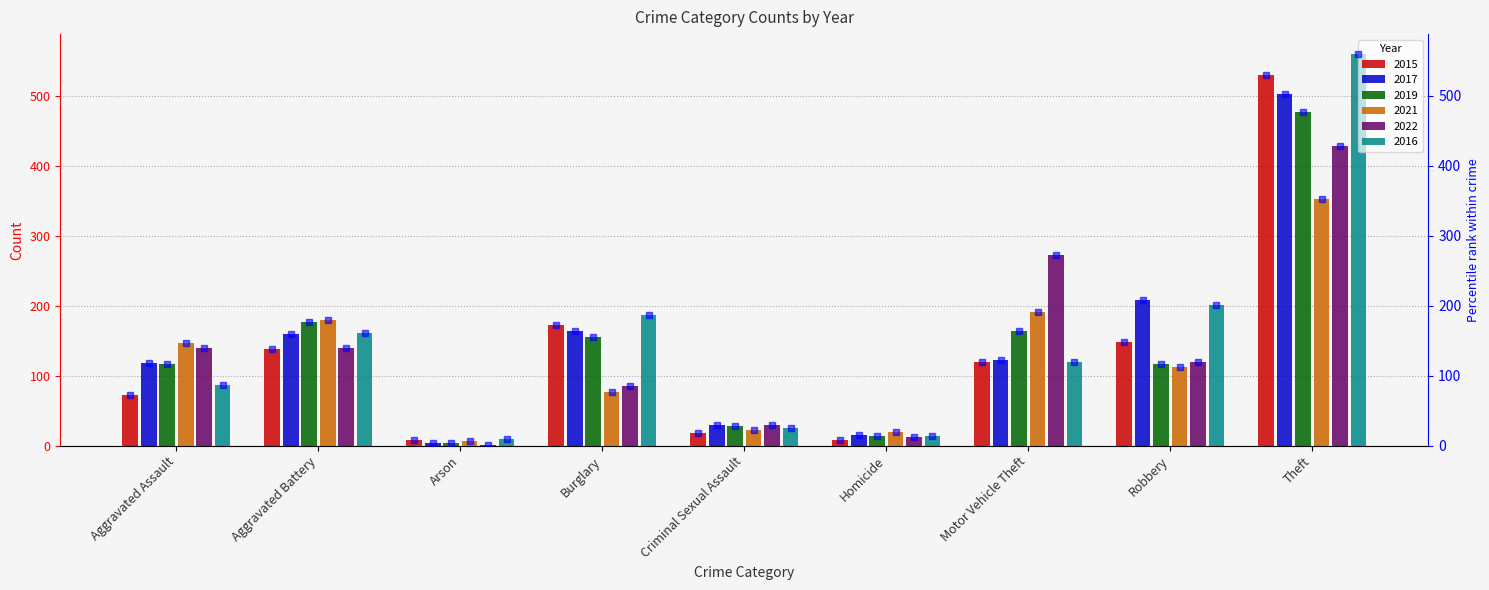

At which label is 2017 closest to 253?

Robbery